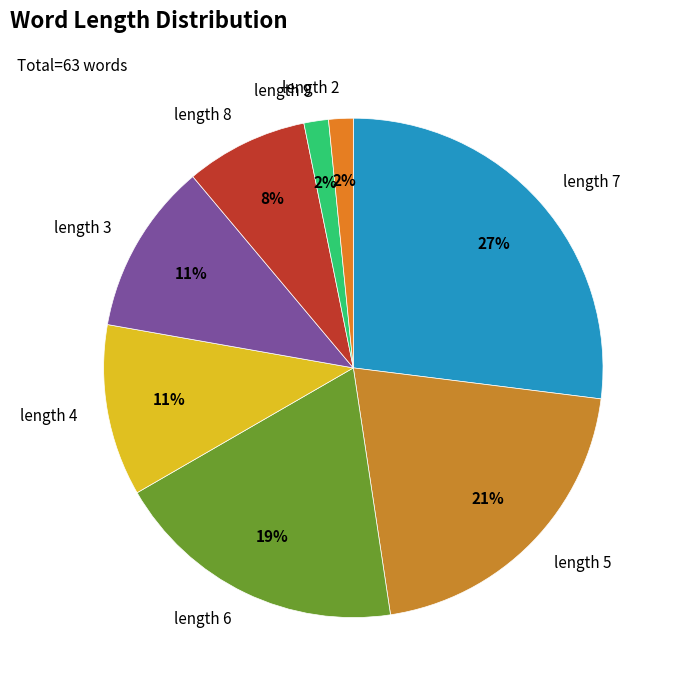

Which category has the biggest portion of the pie?

length 7